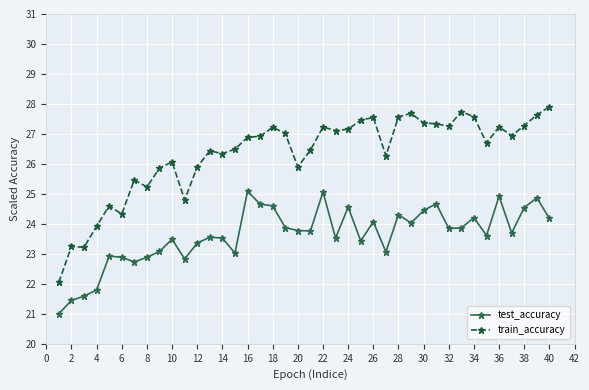

How many data points in train_accuracy are above 26?

28